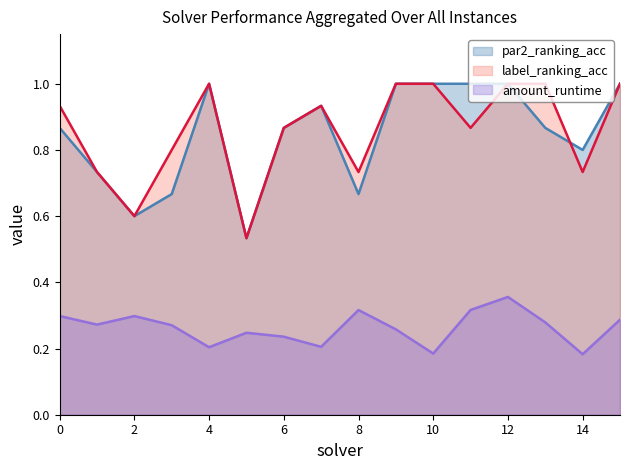

True or false: par2_ranking_acc and amount_runtime intersect in this chart.

False